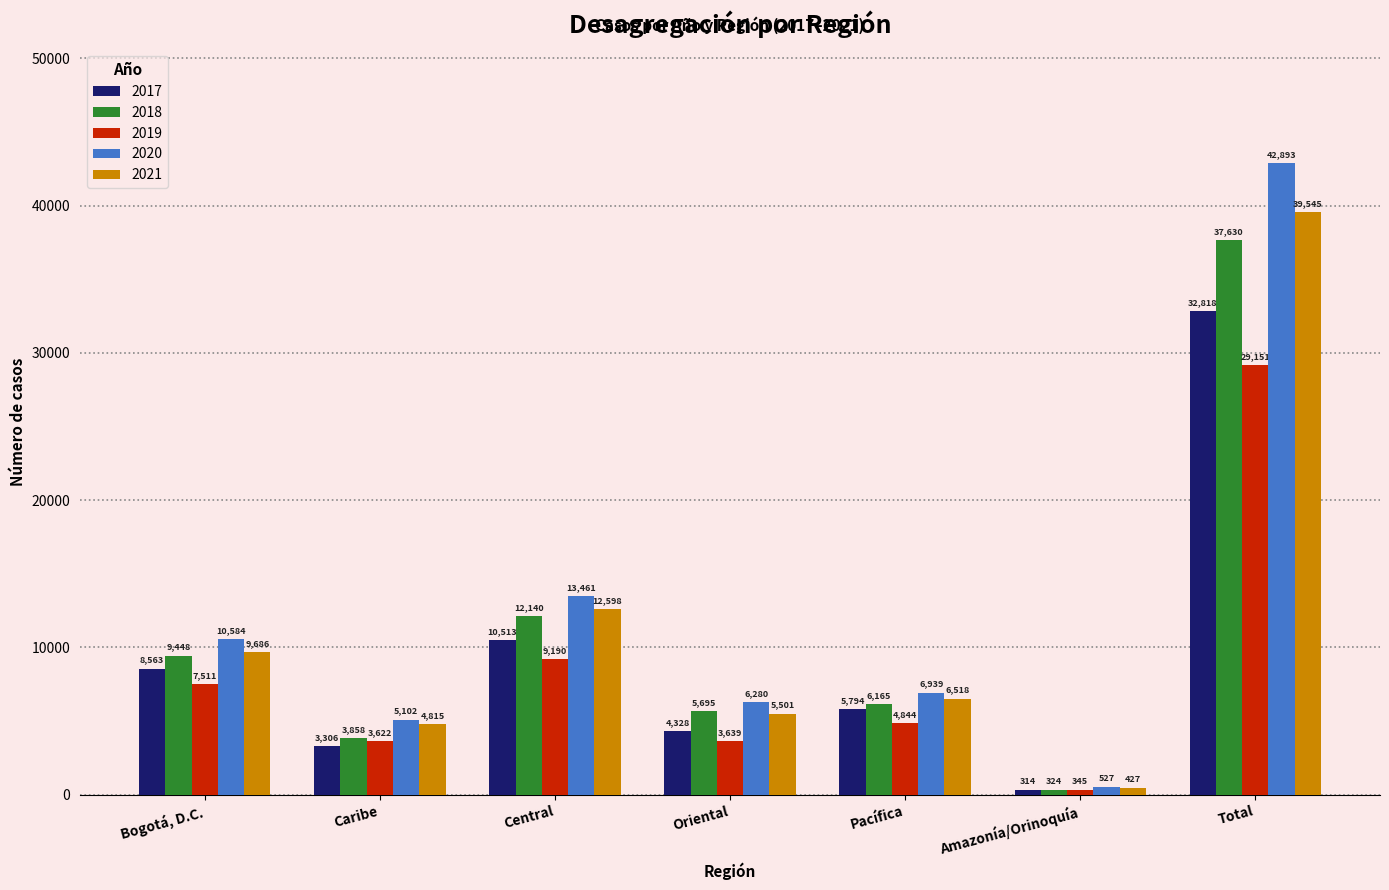

At which label is 2021 closest to 19986?

Central